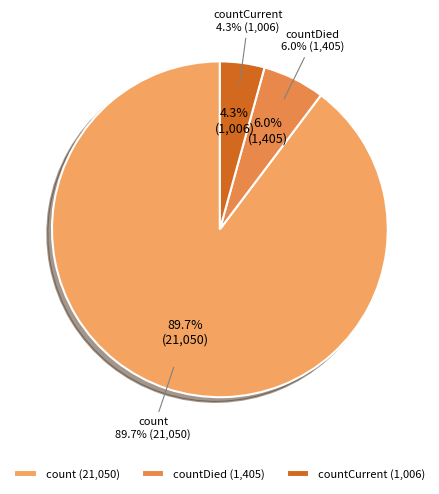

Combined, do countDied and count account for over 50%?

Yes